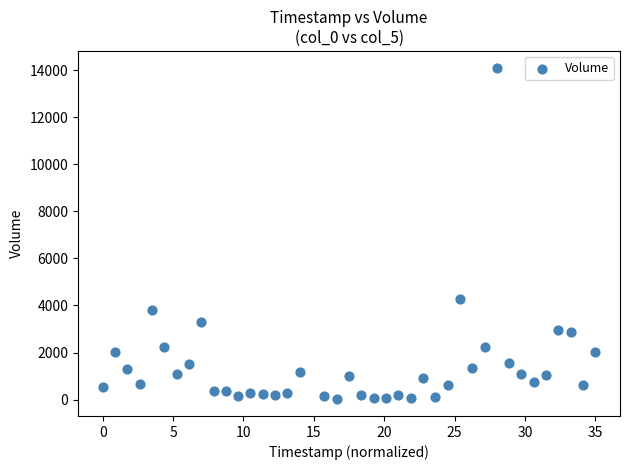

What Y value in the scatter plot is closest to 7064?

4255.5